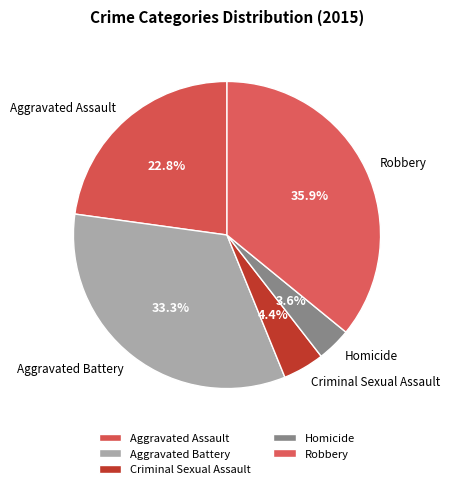

How many segments does this pie chart have?

5